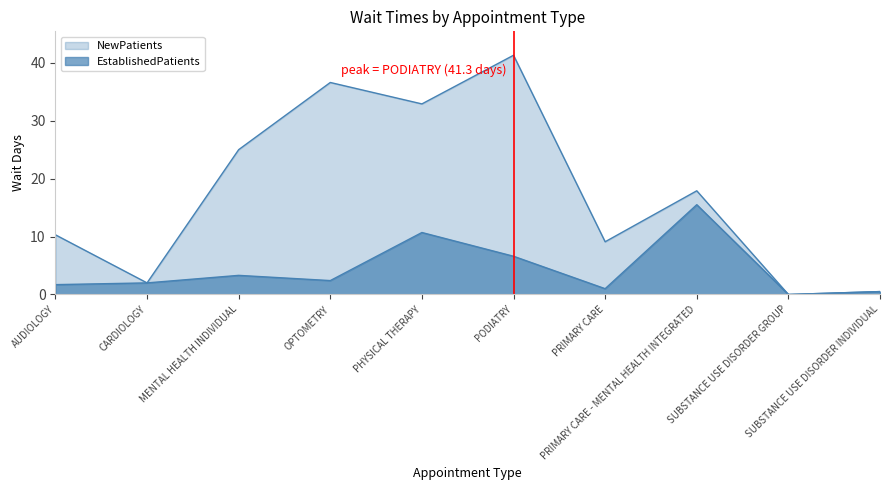

Which category has the highest value across all series?

PODIATRY